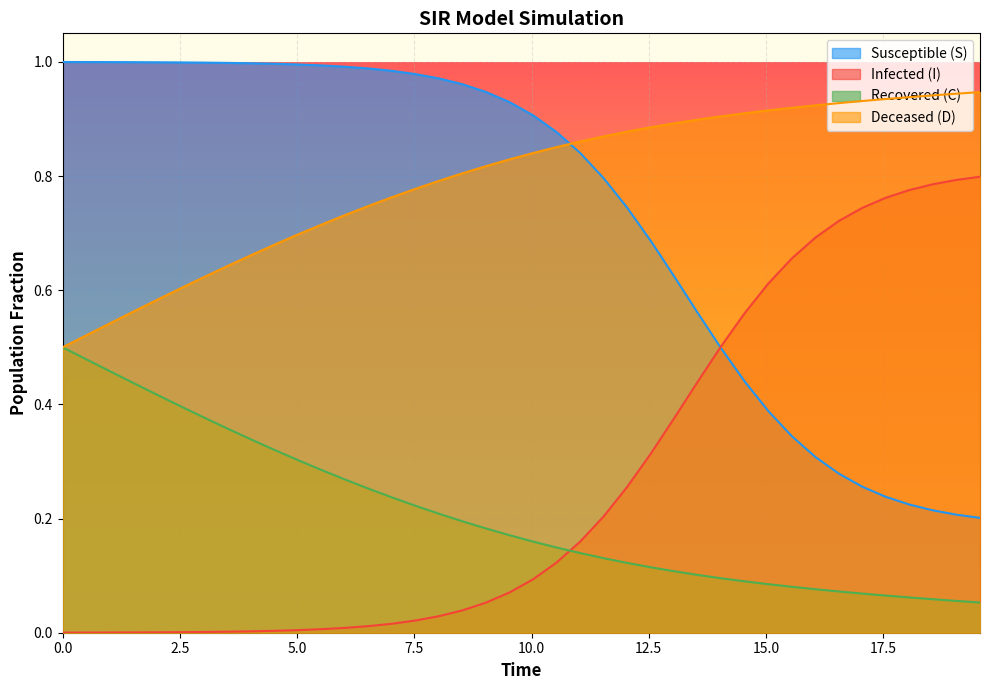

Rank the series by their maximum value, from lowest to highest.

Recovered (C), Infected (I), Deceased (D), Susceptible (S)